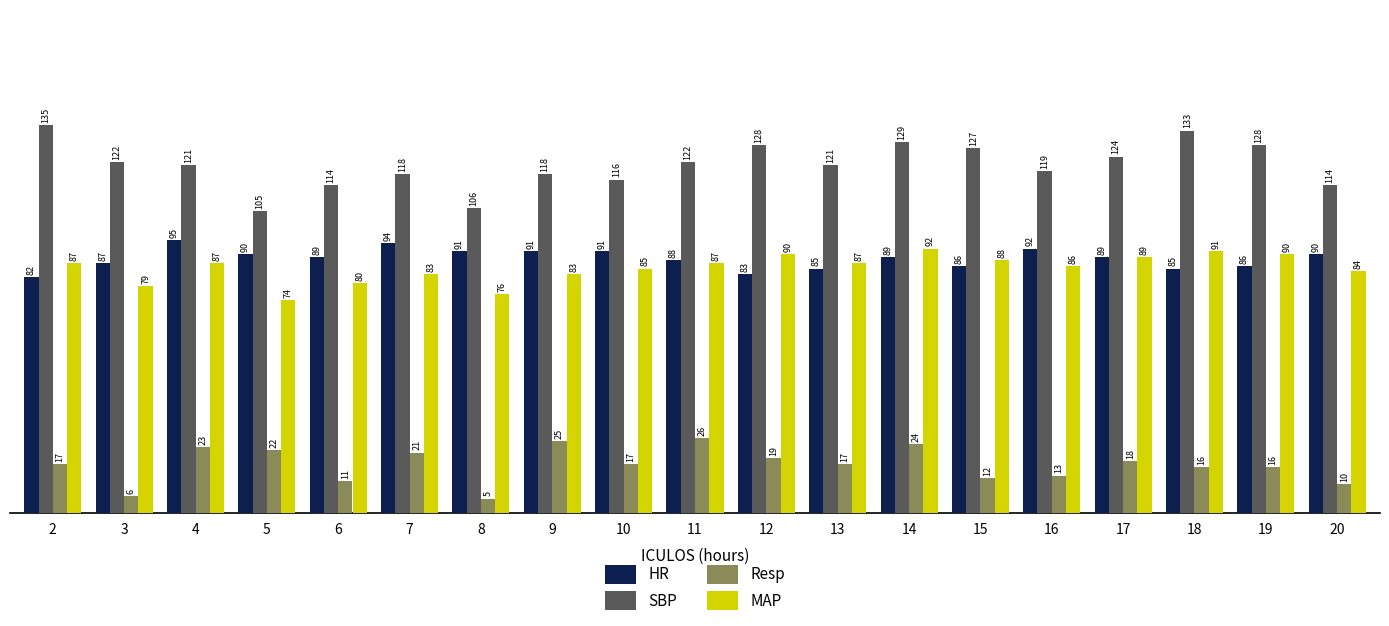

What is the value of the MAP bar at the 9th from the left?

85